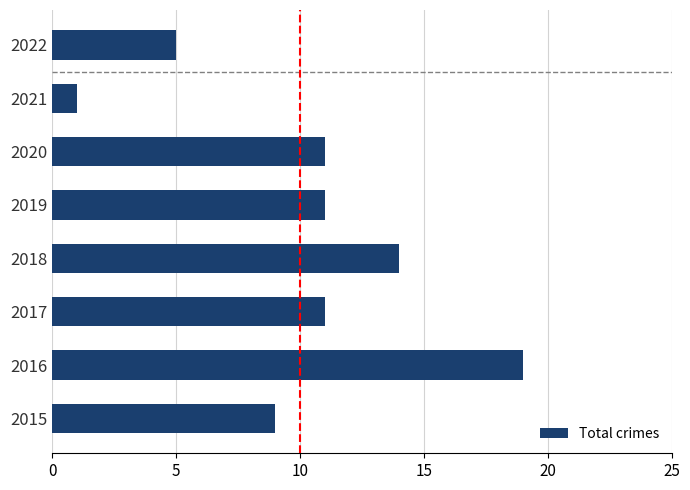

What is the average value?

10